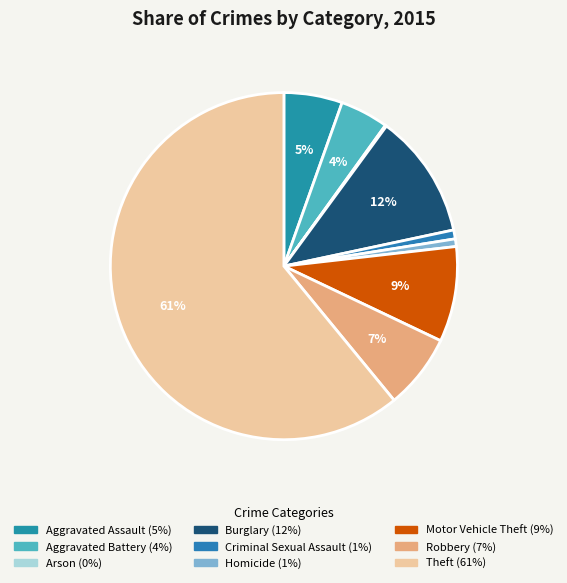

To the nearest percent, what percentage of the pie is Motor Vehicle Theft?

9%